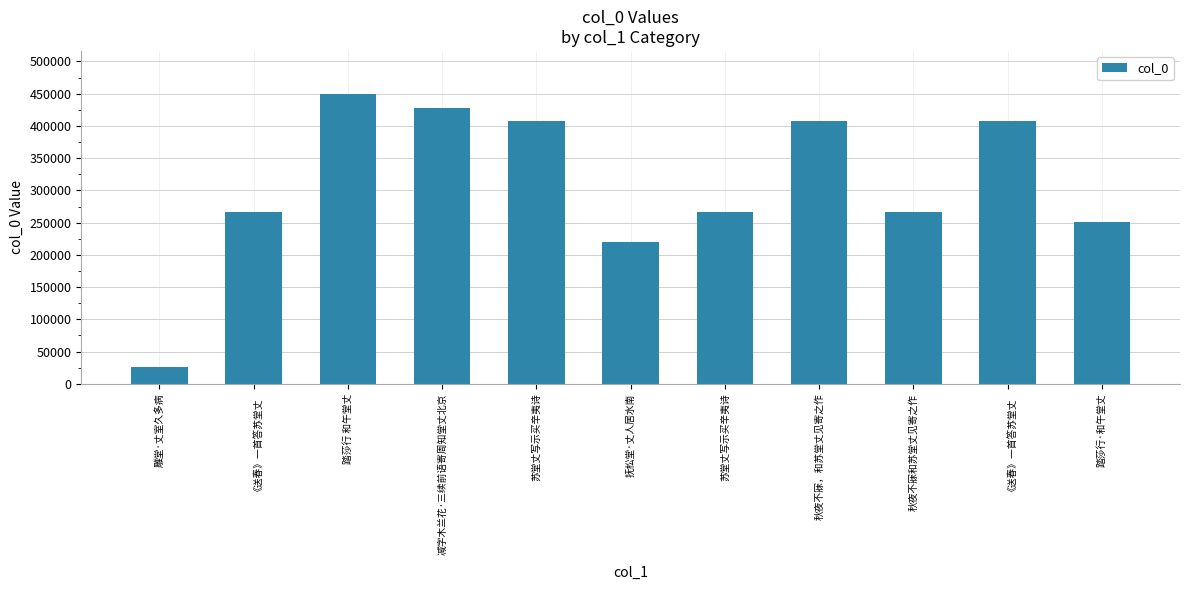

What is the greatest value displayed?

449002